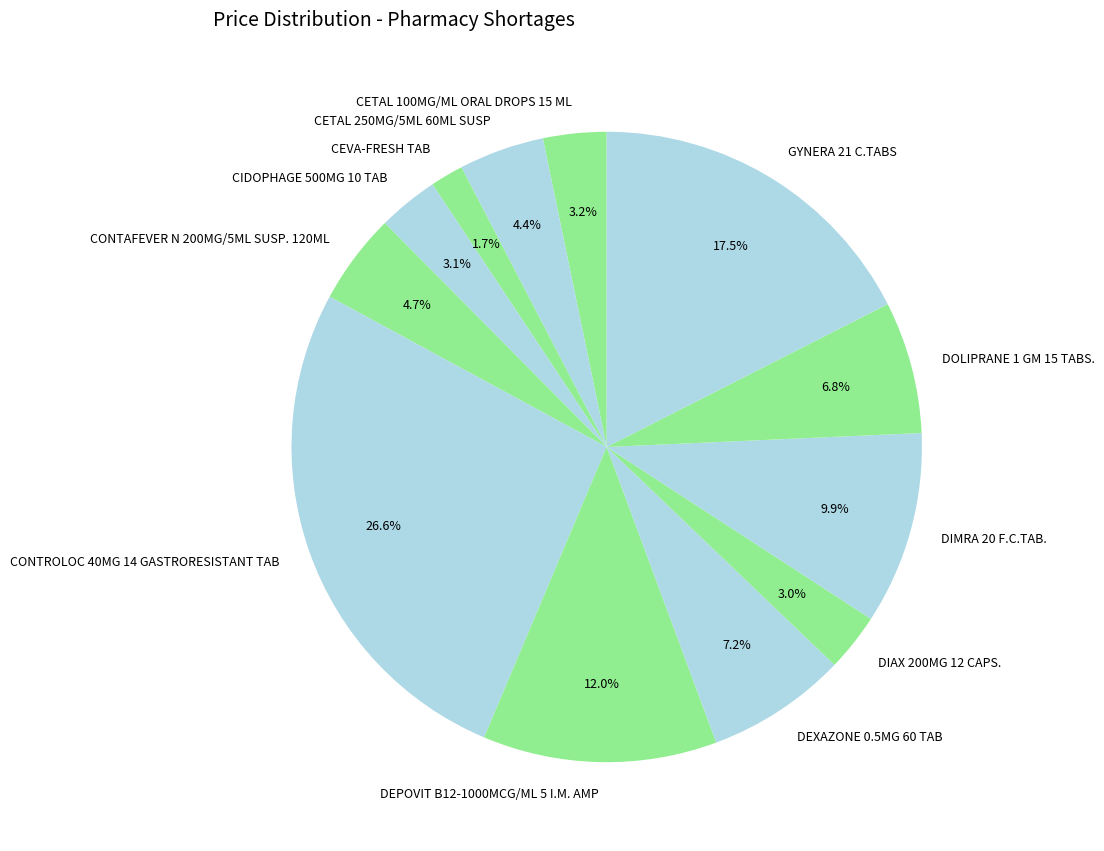

Is it true that CONTAFEVER N 200MG/5ML SUSP. 120ML is 14% of the pie?

False